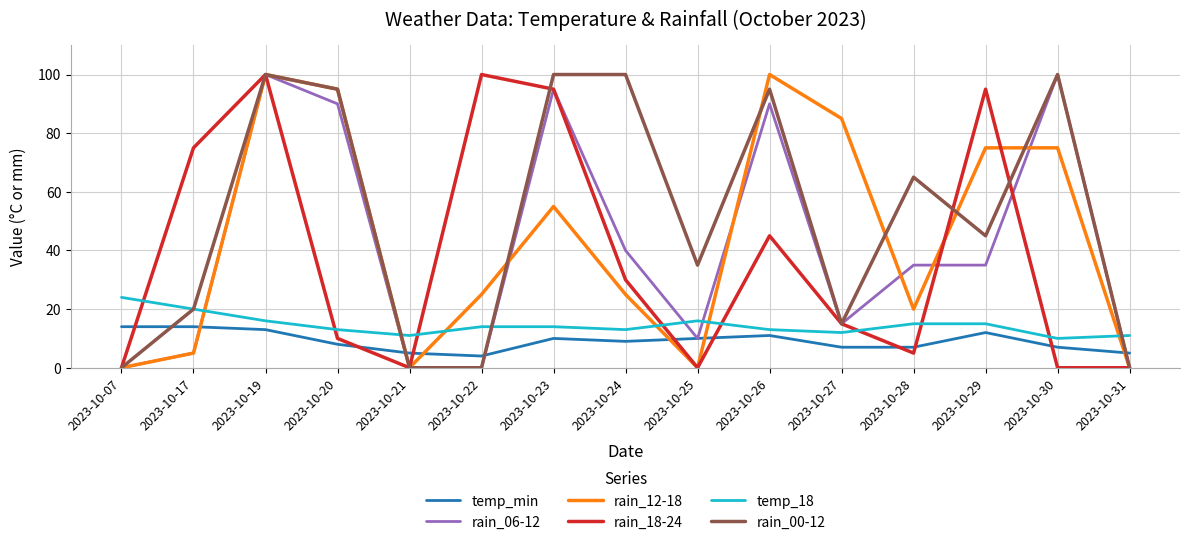

What is the spread (max minus min) of values at 2023-10-27?

78